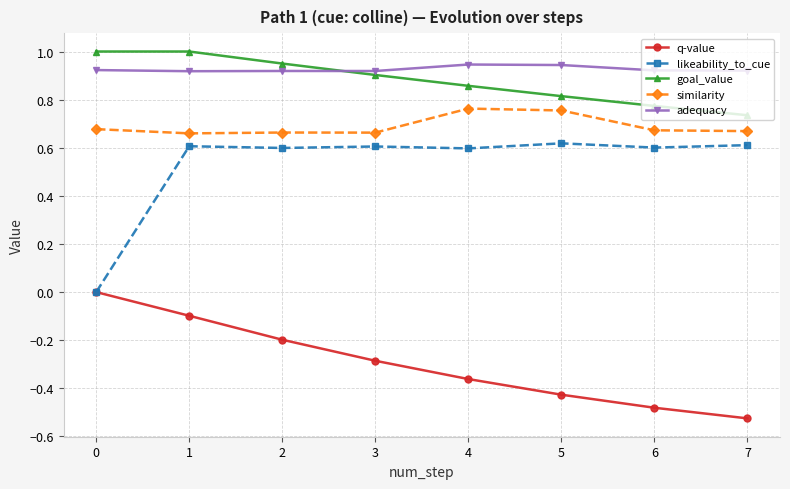

Count the similarity values in the range 0 to 1.

8